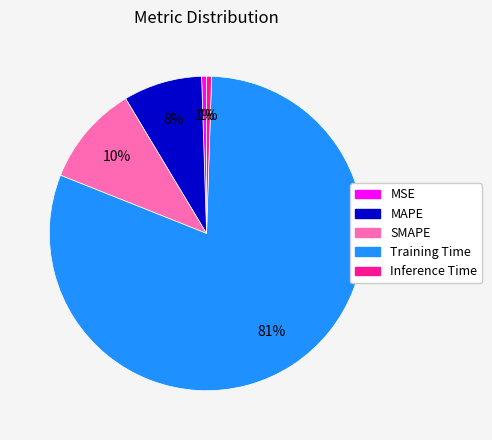

Does Training Time represent more than half of the total?

Yes